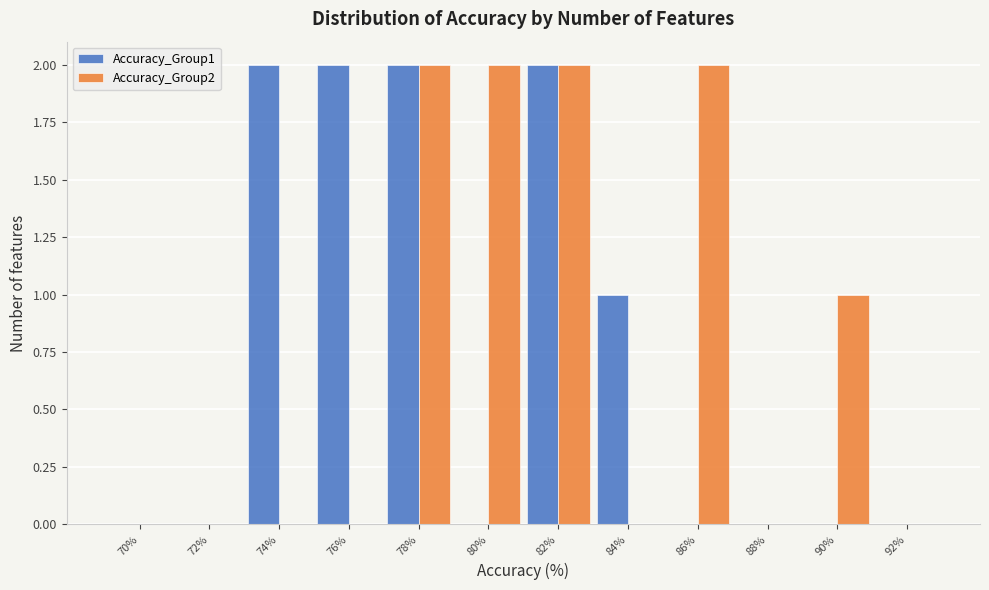

Reading right to left, transcribe all the data shown in this chart.

Accuracy_Group1: 92%=0	90%=0	88%=0	86%=0	84%=1	82%=2	80%=0	78%=2	76%=2	74%=2	72%=0	70%=0
Accuracy_Group2: 92%=0	90%=1	88%=0	86%=2	84%=0	82%=2	80%=2	78%=2	76%=0	74%=0	72%=0	70%=0